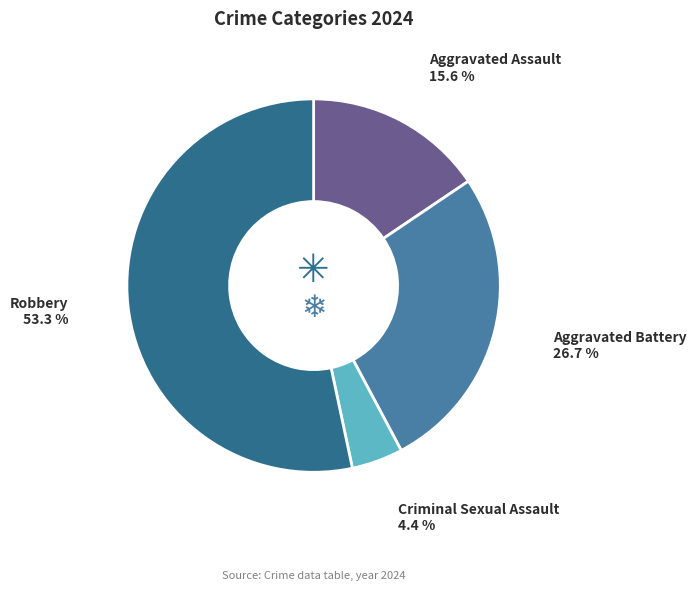

How many segments does this pie chart have?

4